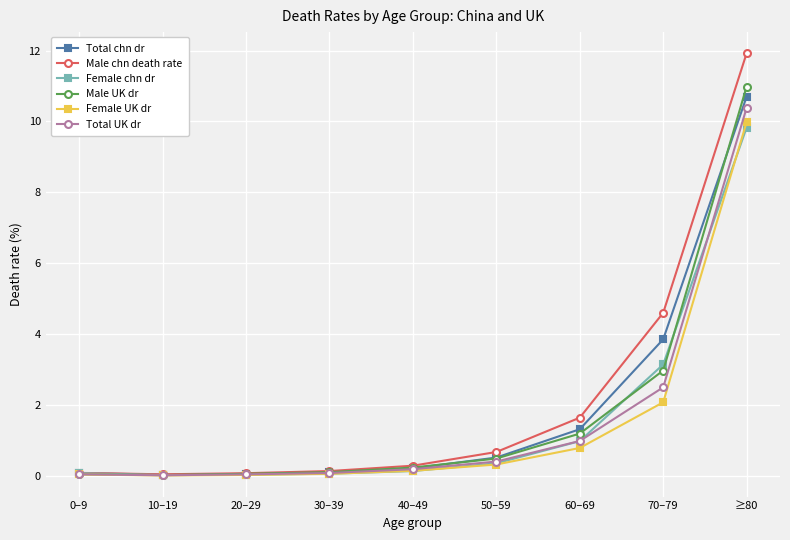

Is the value of Female UK dr at ≥80 greater than the value of Total UK dr at 60–69?

Yes